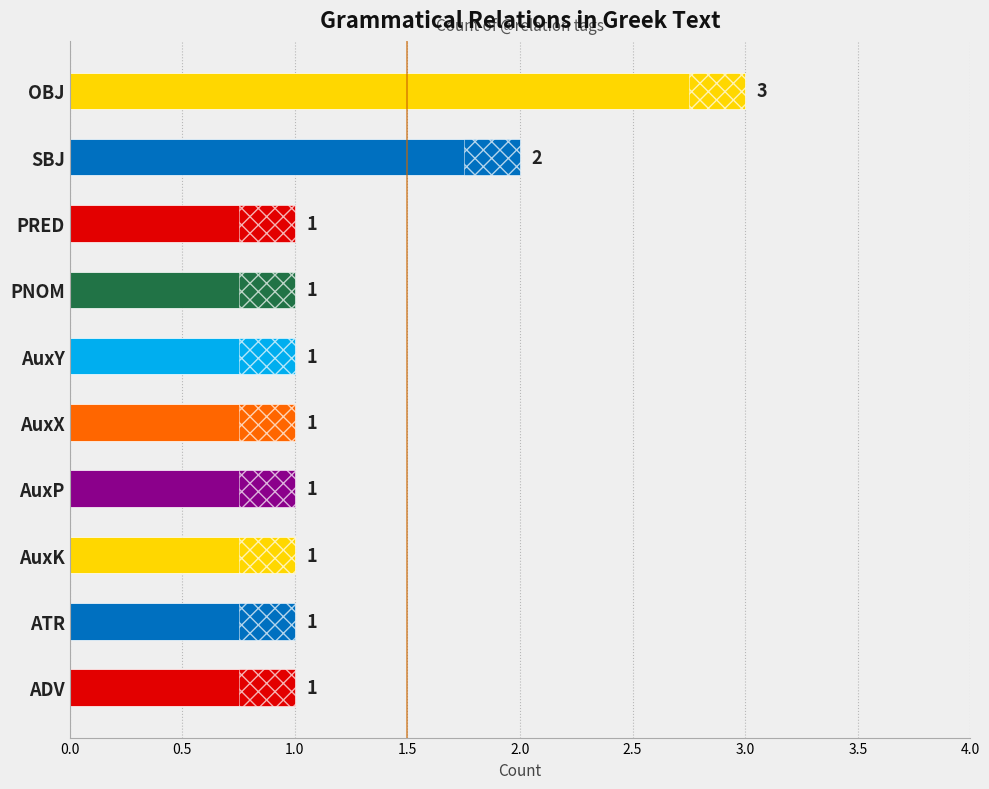

What is the difference between the maximum and second lowest values?

2